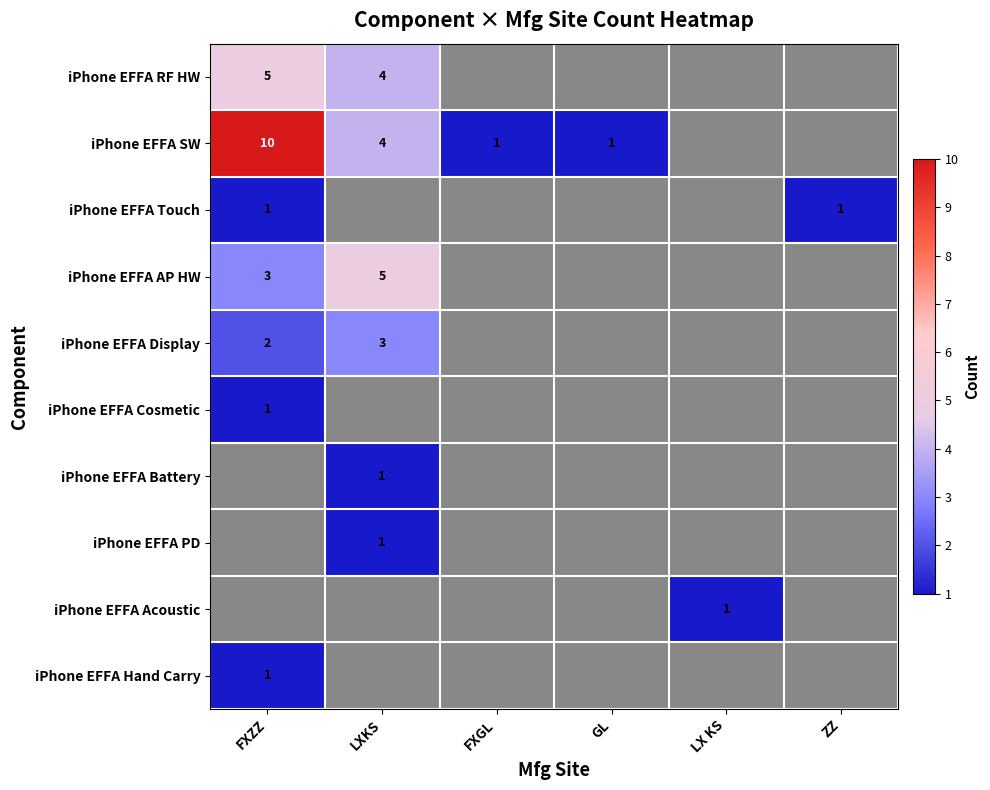

The value of iPhone EFFA Touch at FXZZ is 2. True or false?

False